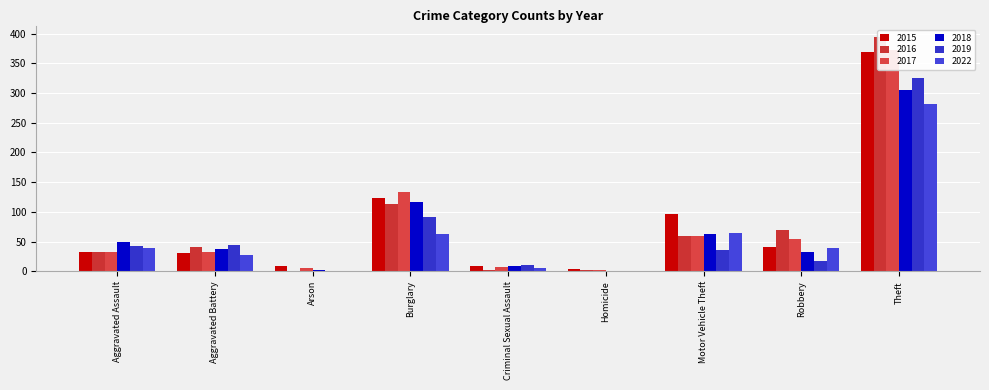

Is the value of 2015 at Motor Vehicle Theft greater than the value of 2018 at Burglary?

No